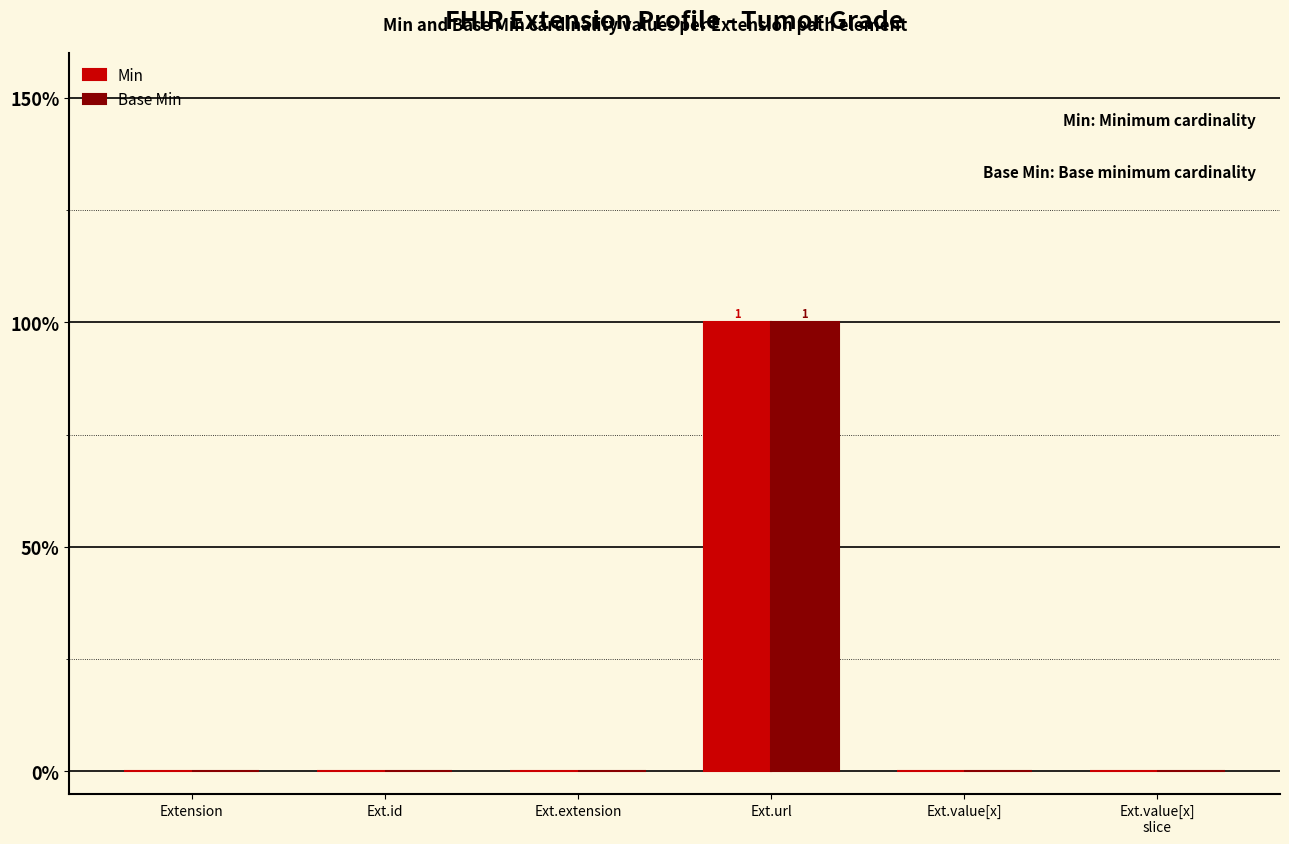

Count the Base Min values in the range 0 to 1.

6